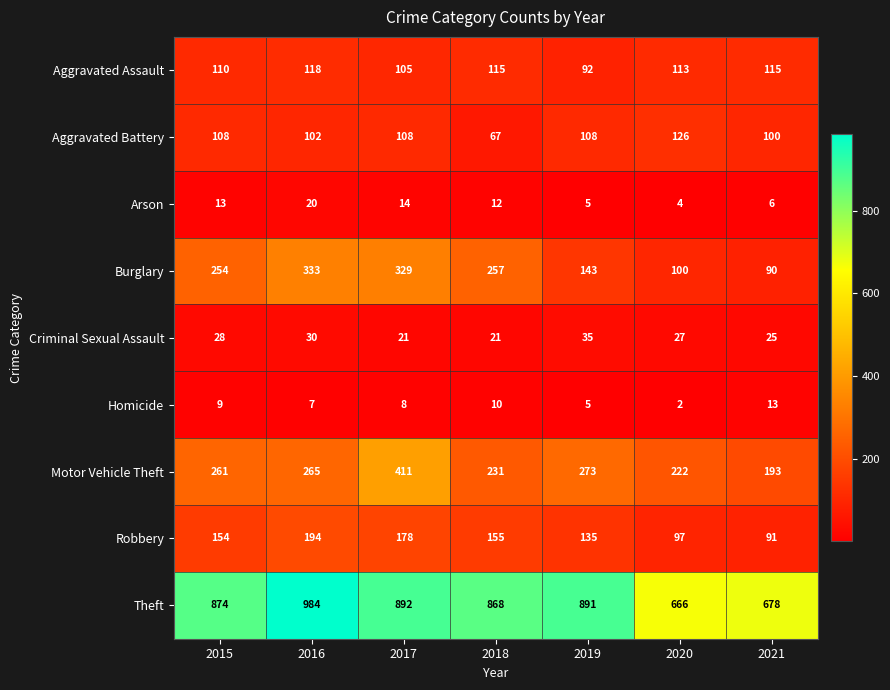

True or false: Arson has a value of 5 at 2019.

True